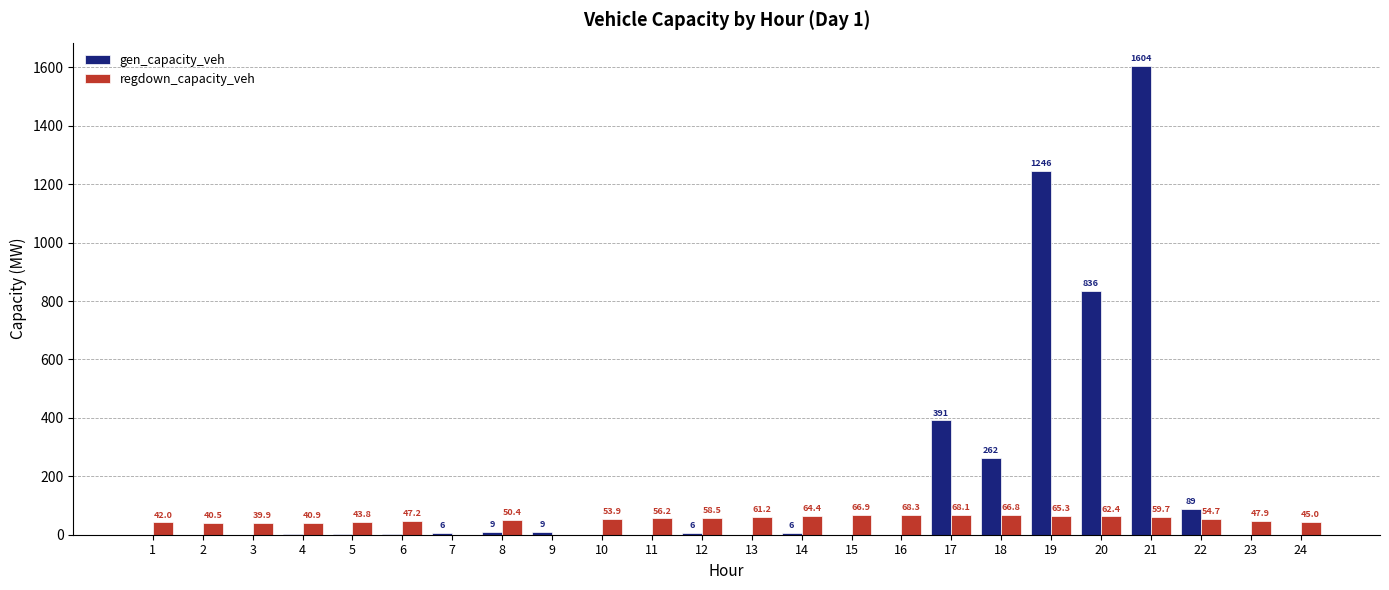

At which label is gen_capacity_veh closest to 802?

20